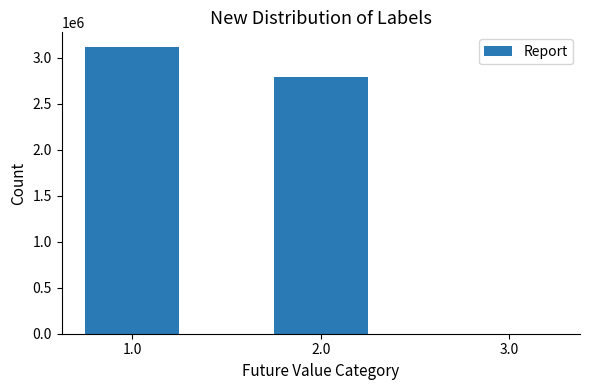

Is it true that the value at 3.0 is 1477?

True